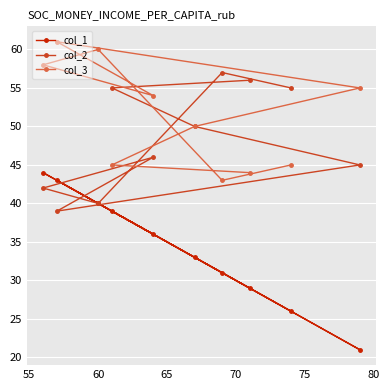

After their last crossing, which series has the higher values: col_2 or col_1?

col_2